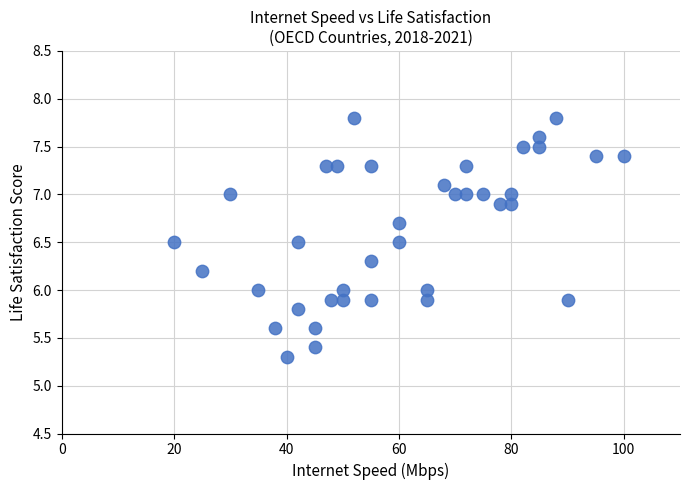

What is the range of Y values (max minus min)?

2.5